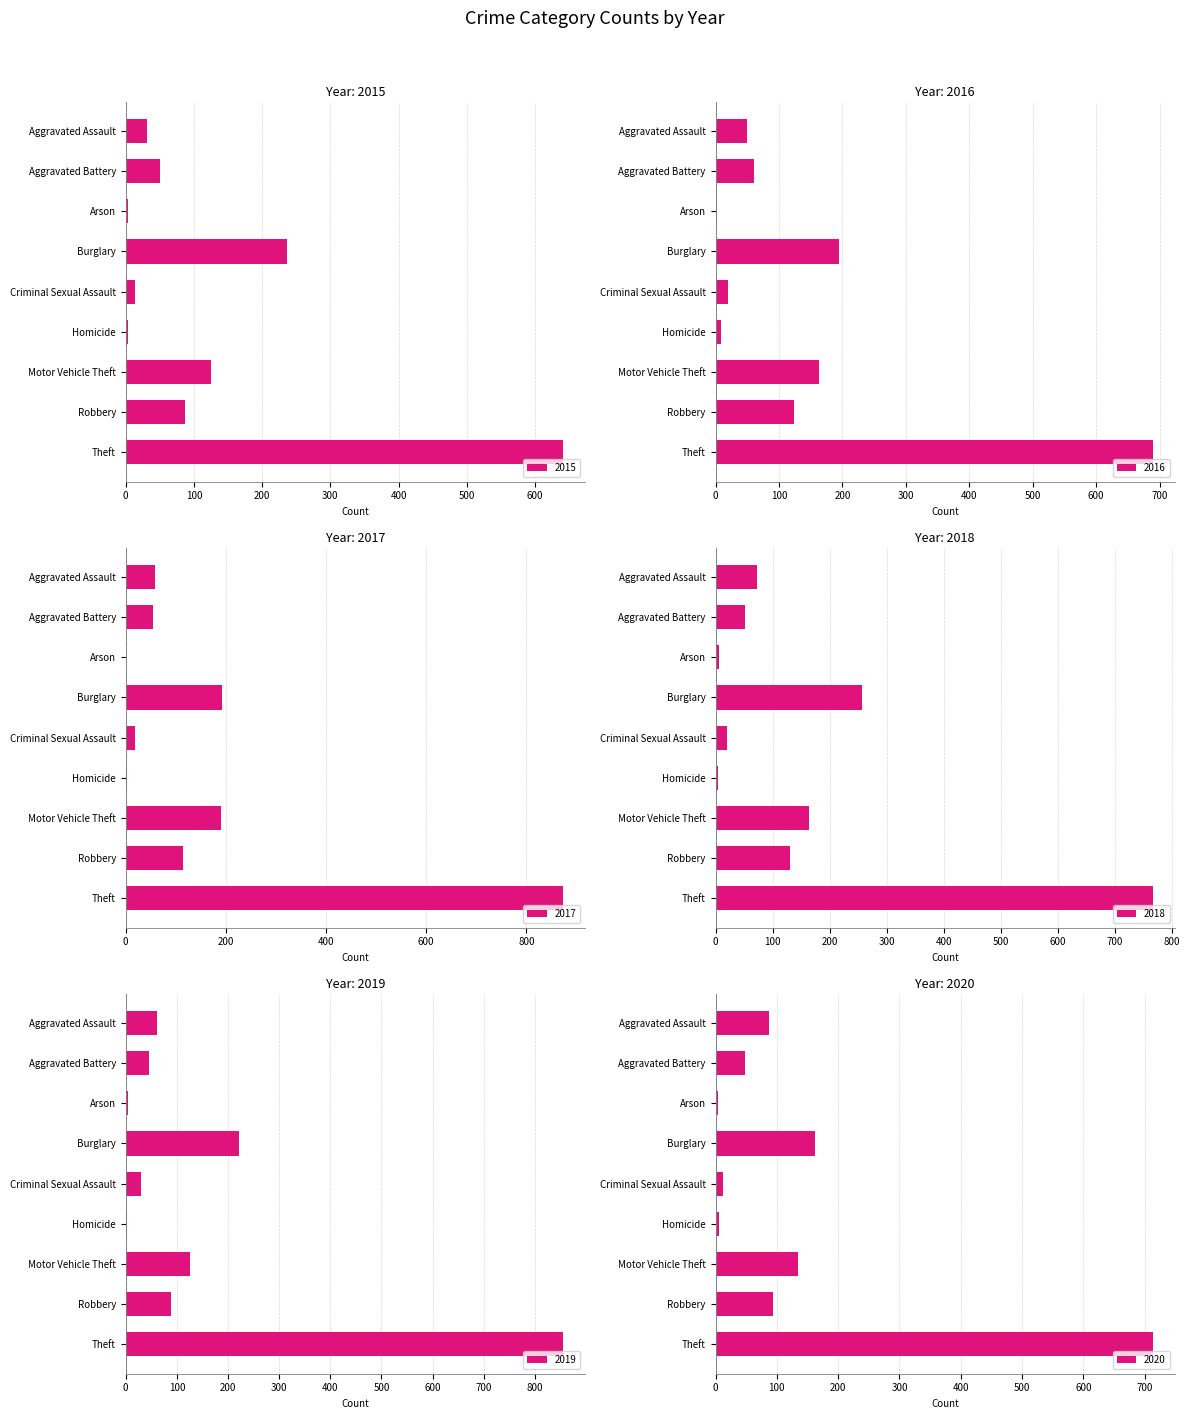

Which series has the largest total across all categories?

2017